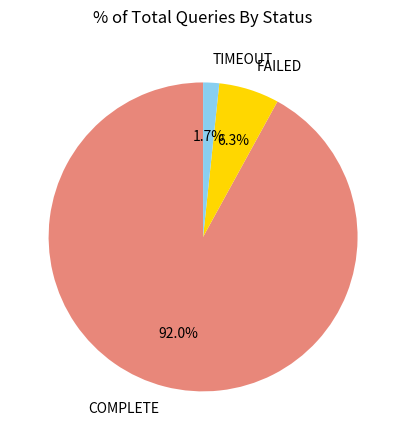

The COMPLETE slice represents 80% of the pie. True or false?

False